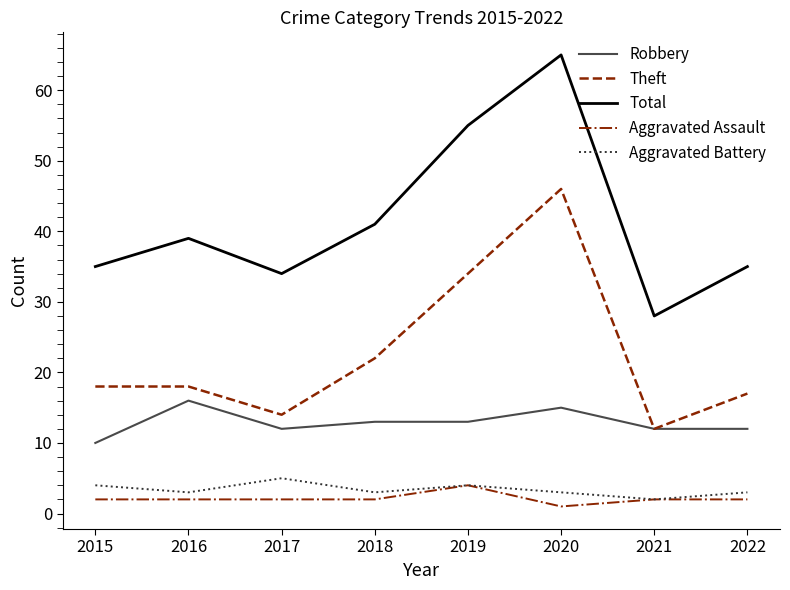

At which category does the chart reach its minimum across all series?

2020